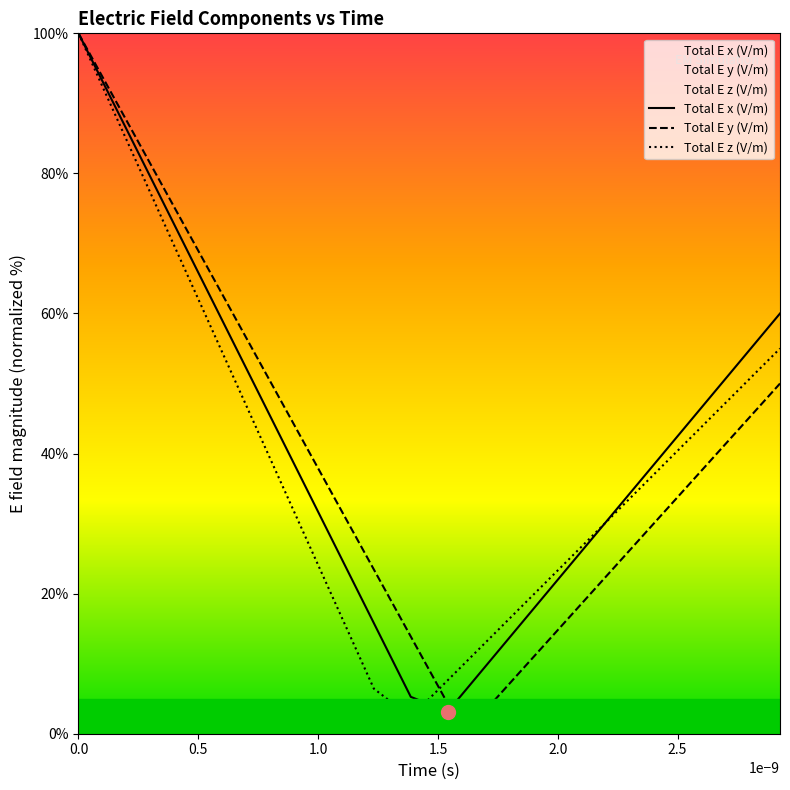

What are all the series names shown in the legend?

Total E x (V/m), Total E y (V/m), Total E z (V/m)